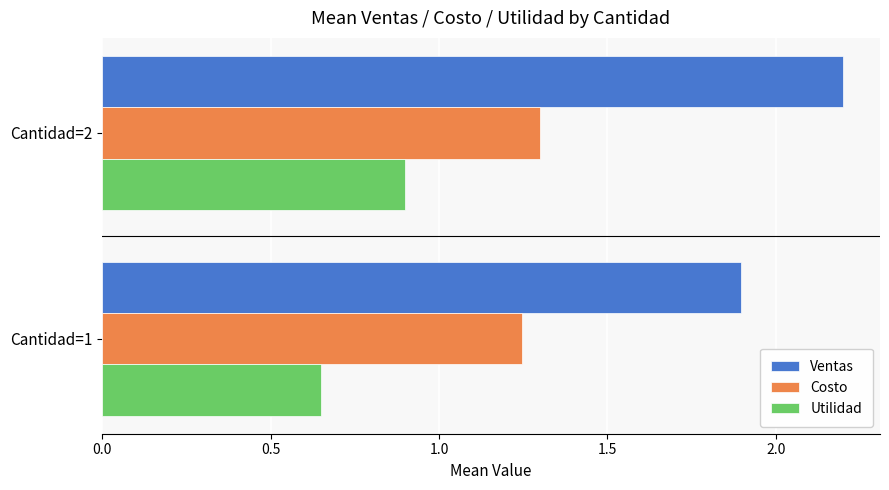

Rank the categories by Ventas value from lowest to highest.

Cantidad=1, Cantidad=2